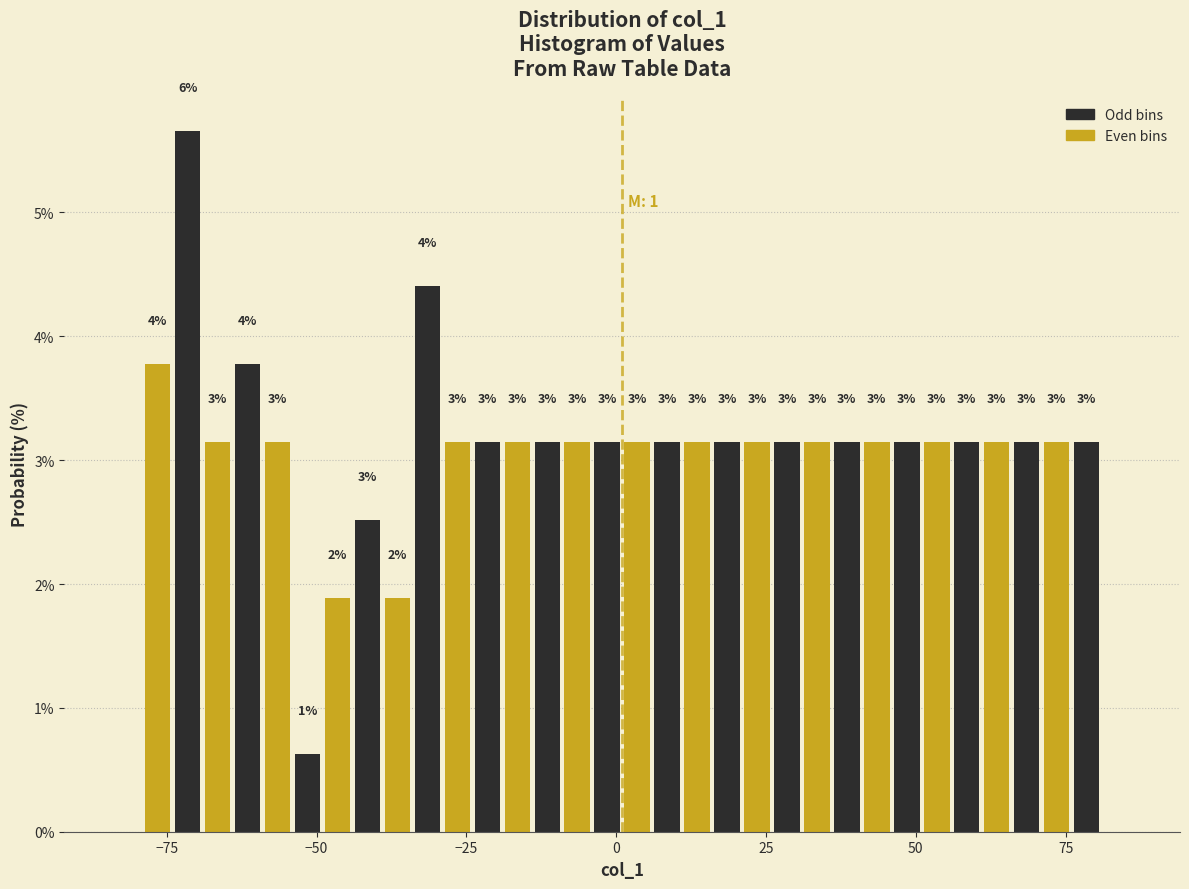

Around what value on the x-axis is the tallest bar? Give the approximate position of its centre, as read against the axis.

-70